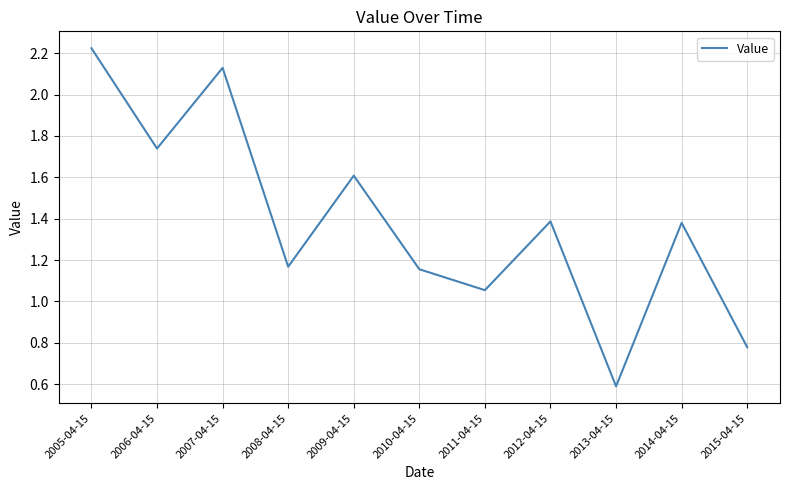

What is the difference between the maximum and minimum values?

1.6